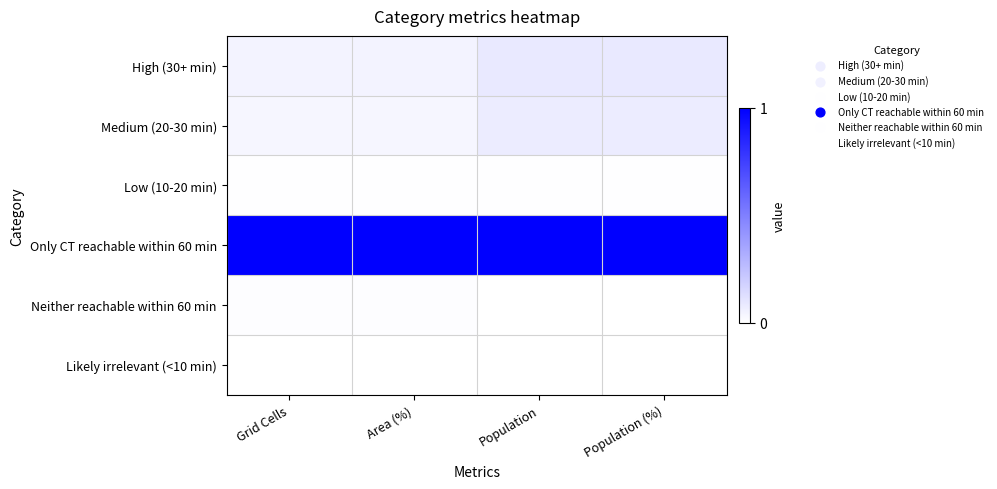

What is the total value across all series at Grid Cells?

1.1